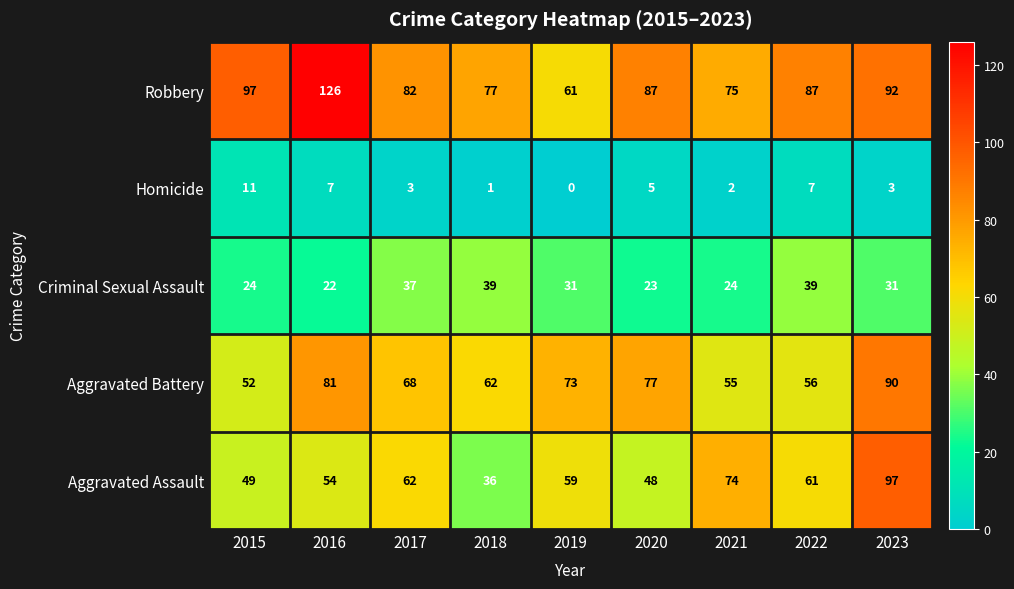

What is the maximum value shown in the chart?

126